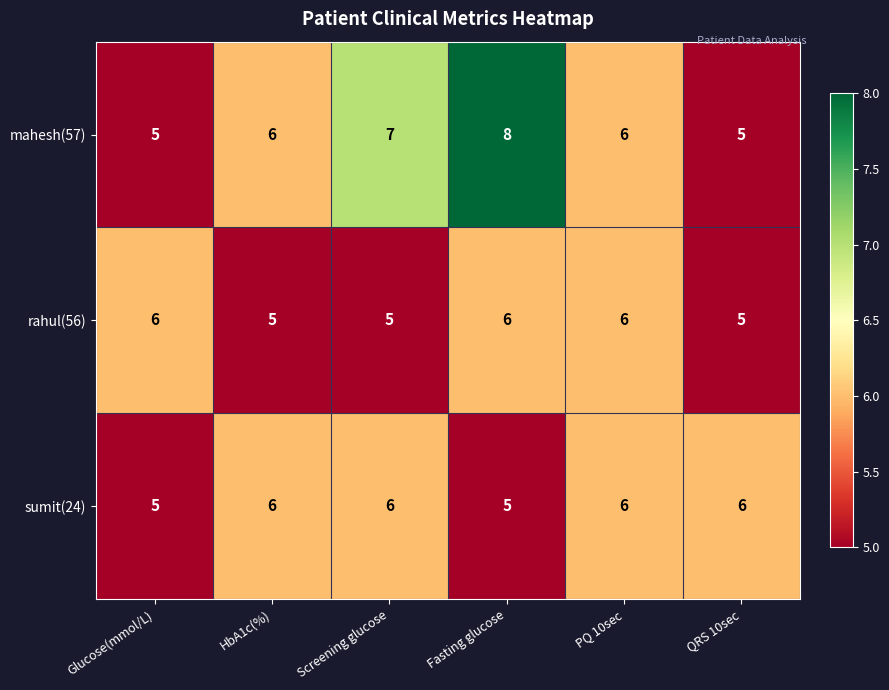

True or false: sumit(24) has a value of 3 at Fasting glucose.

False